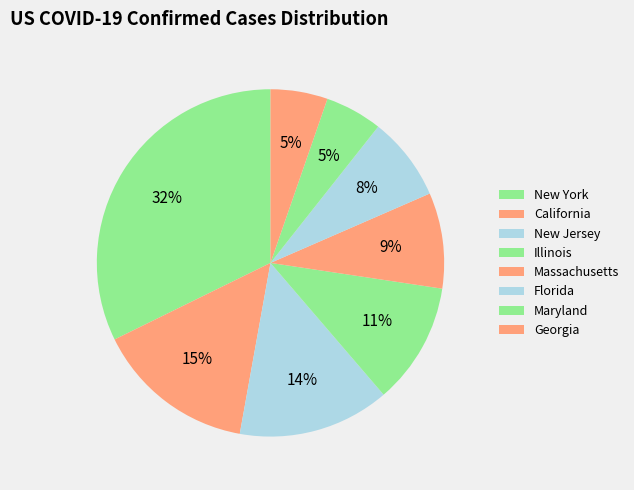

What is the smallest slice in the pie chart?

Georgia